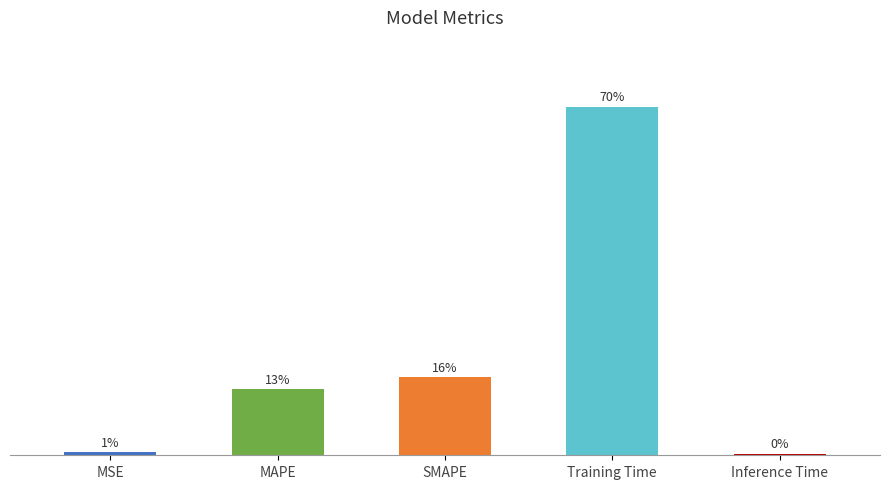

What is the label of the 2nd bar from the left?

MAPE